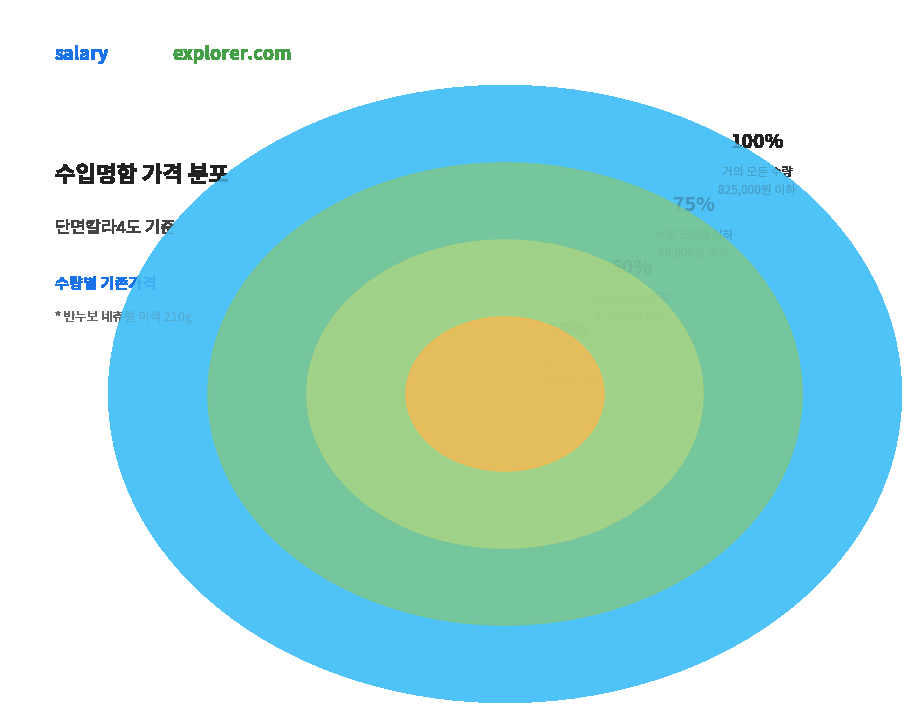

To the nearest percent, what is the difference between the 5000 and 10000 slice percentages?

7%